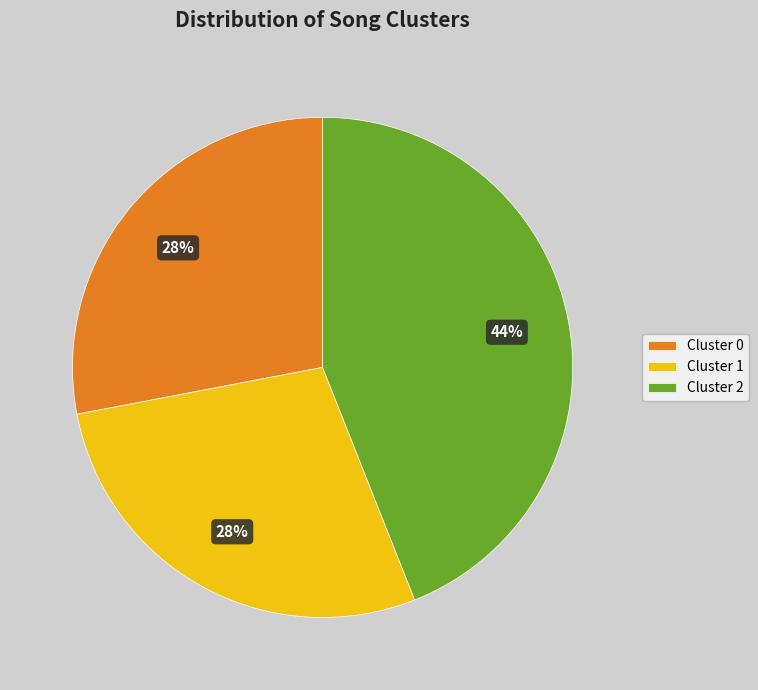

To the nearest percent, what is the average slice percentage?

33%